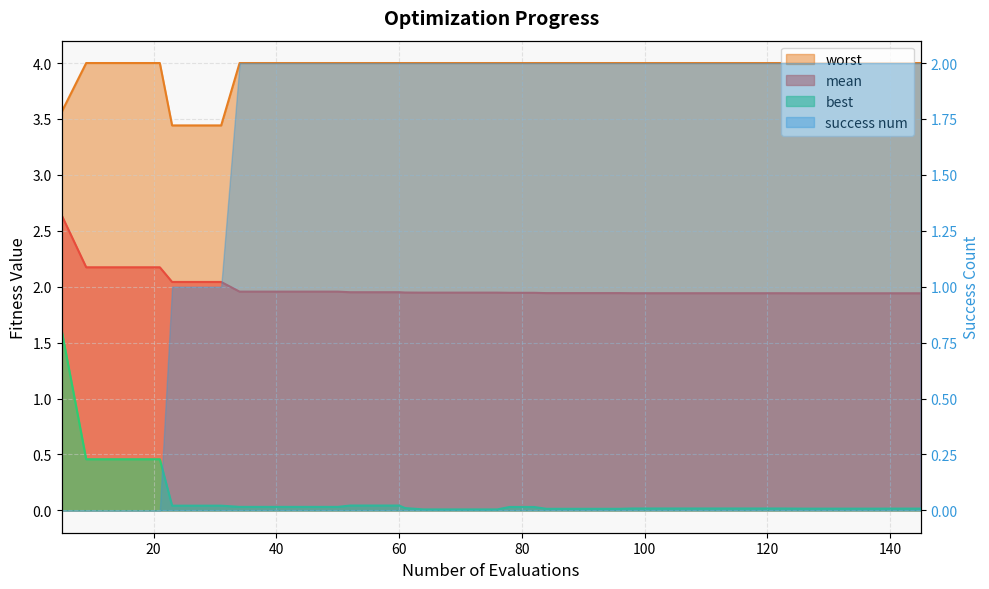

The best series shows 0.0 at 72. True or false?

False